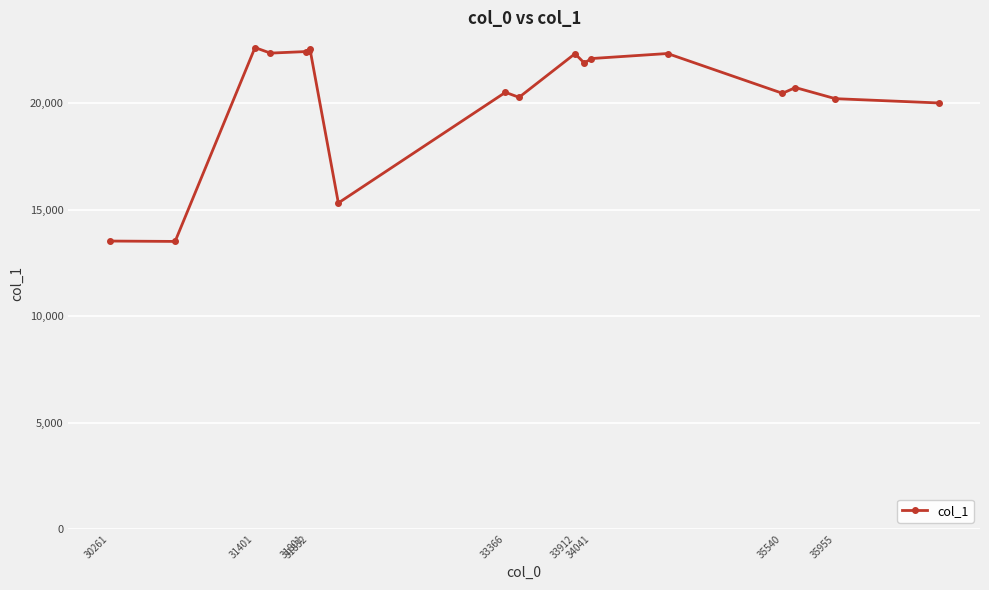

What is the value of the 18th point from the left?

20017